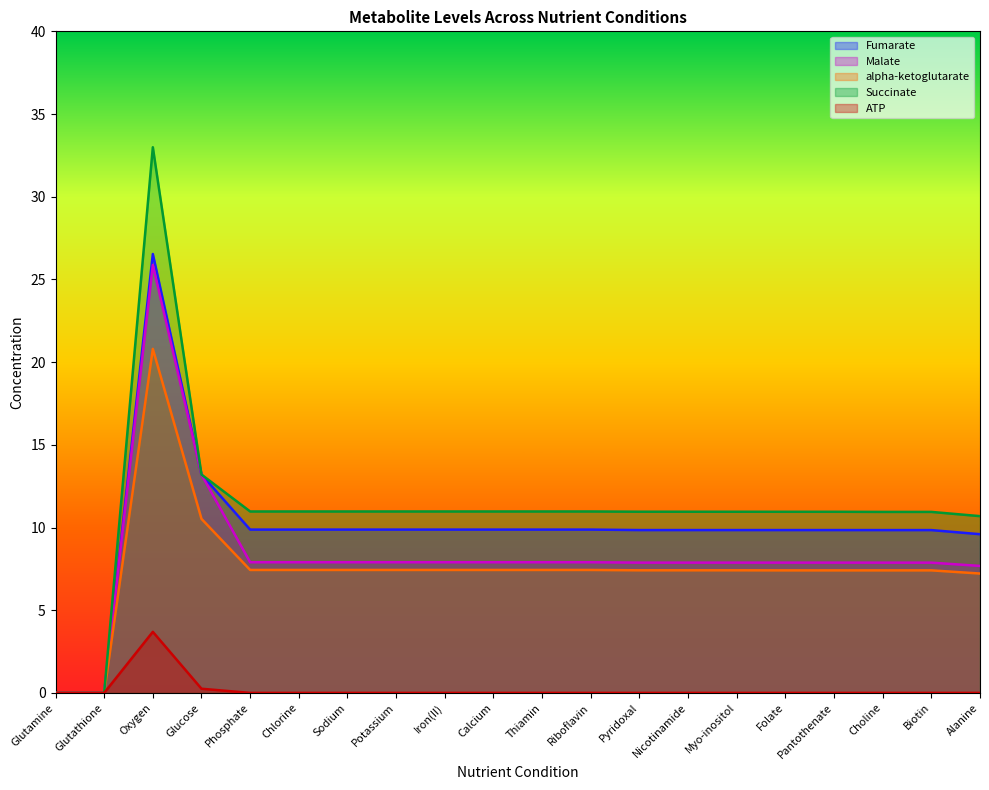

What is the label of the 11th point from the right?

Calcium